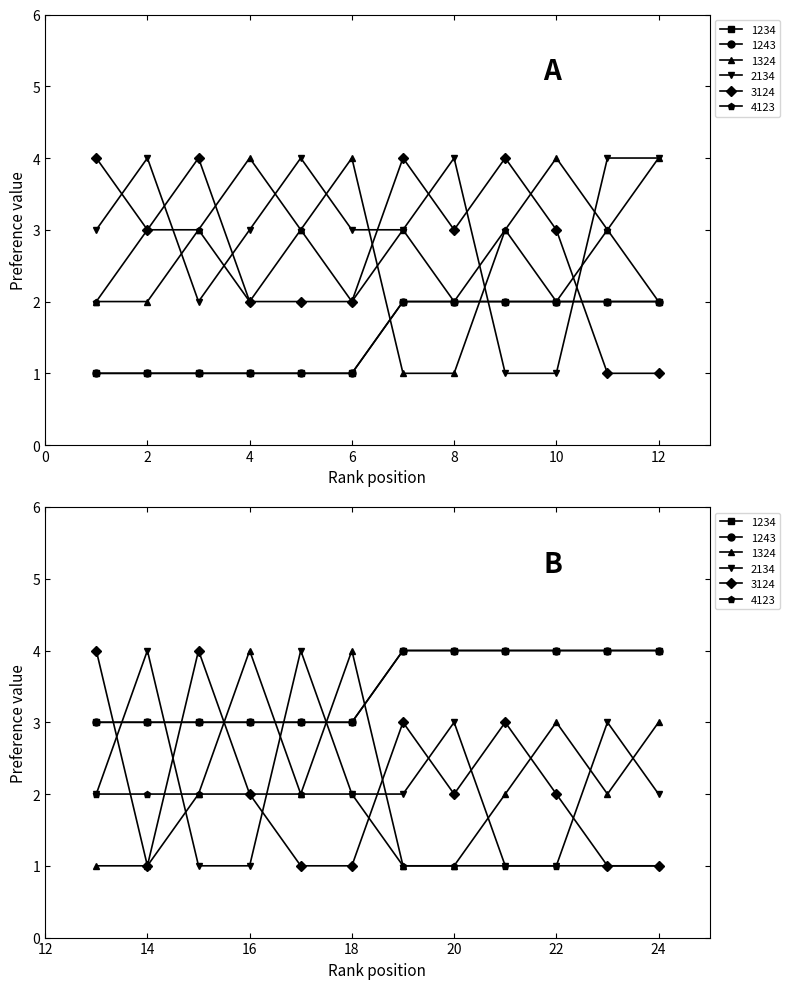

What is the total value across all series at 1?

13